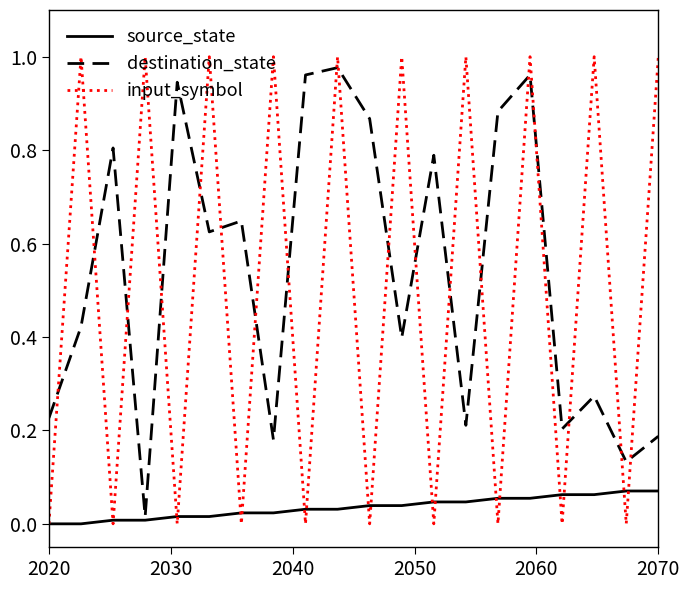

How many intersections are there between input_symbol and destination_state?

19